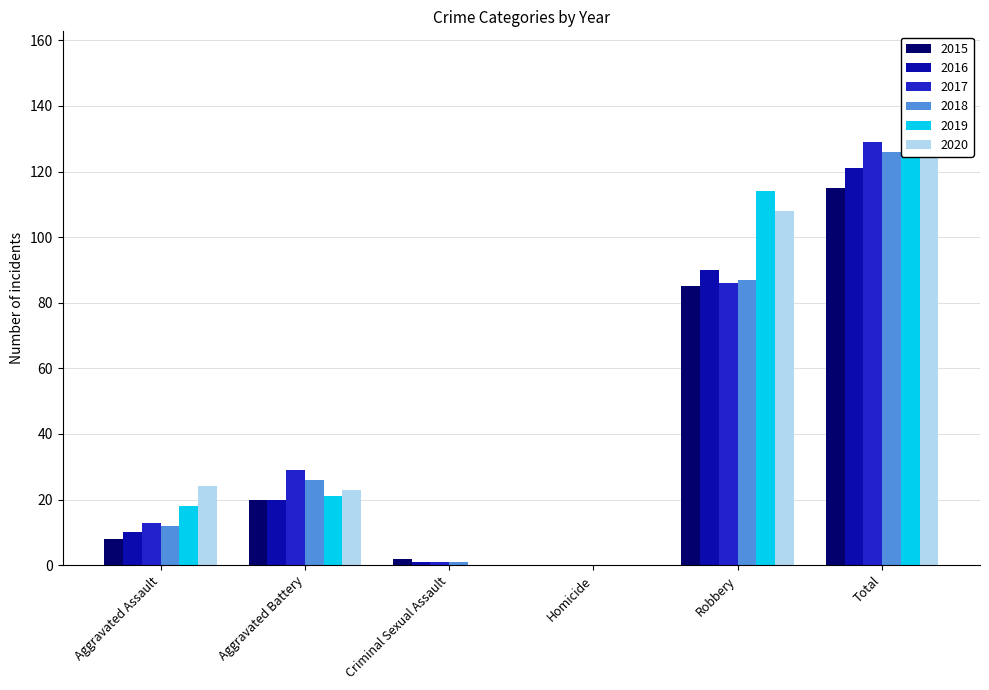

How many bars are there in each group?

6